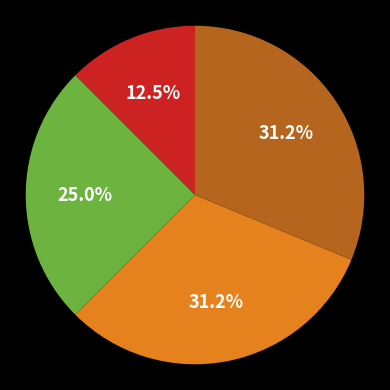

To the nearest percent, what is the average slice percentage?

25%